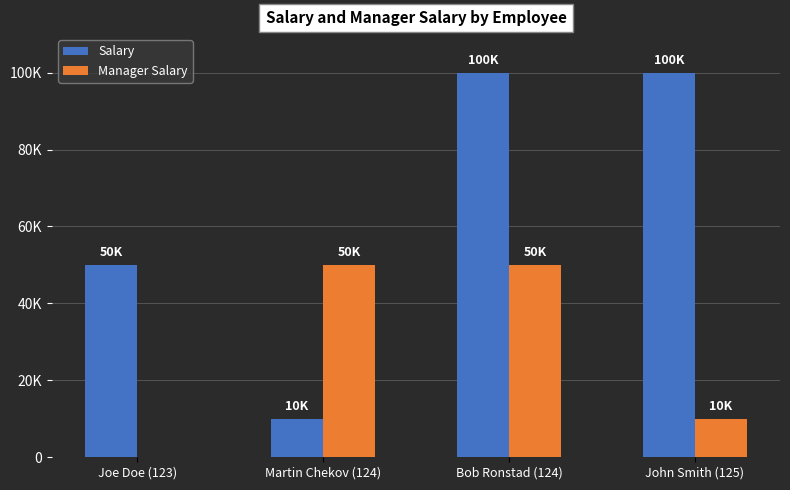

The value of Manager Salary at Joe Doe (123) is 0. True or false?

True